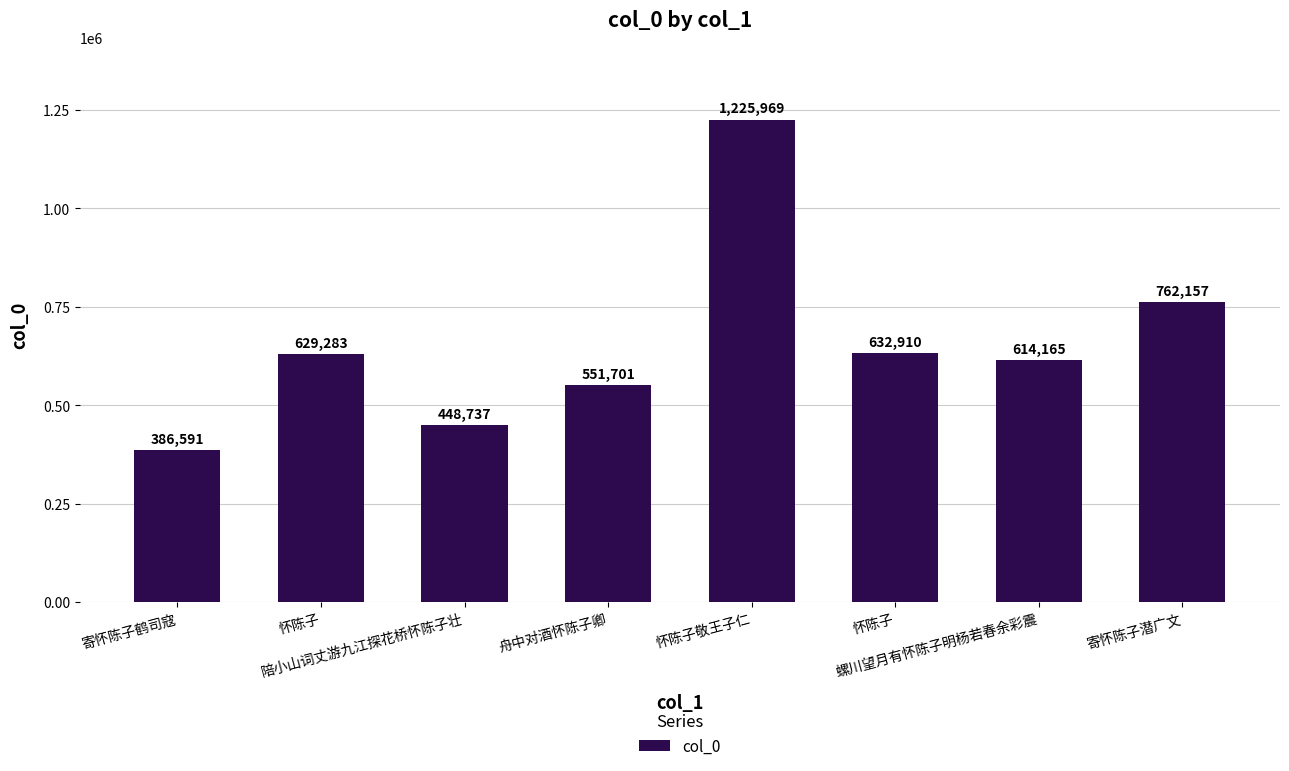

Are the bars horizontal?

No